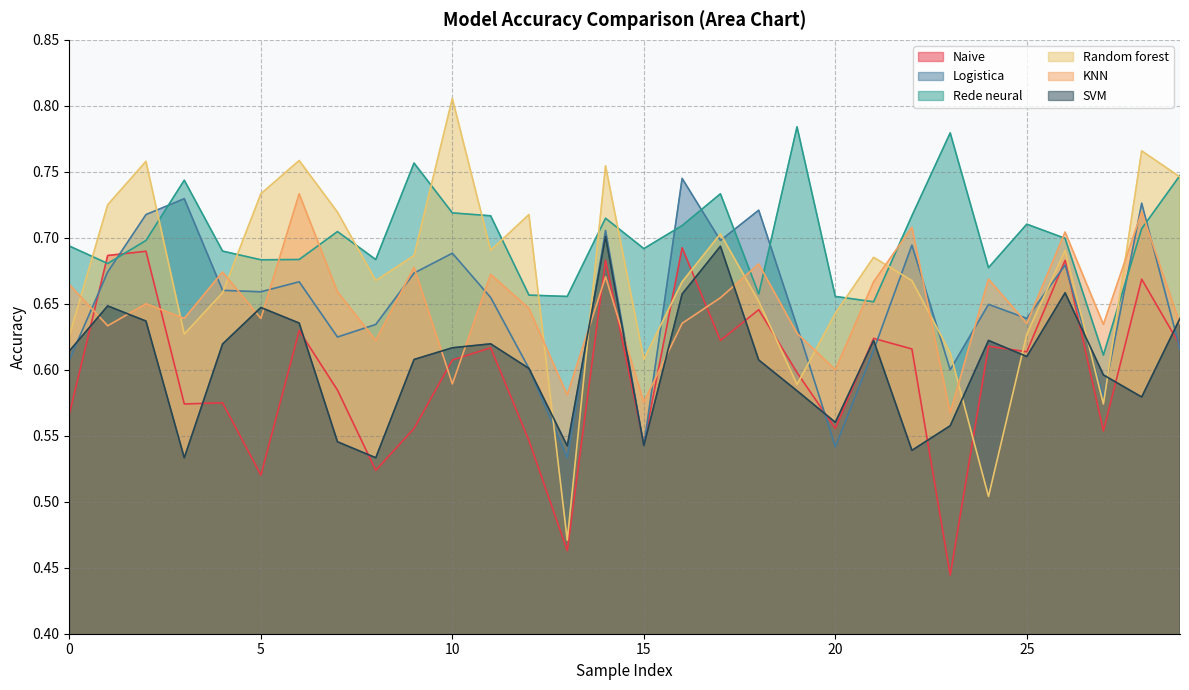

At which category does the chart reach its peak across all series?

10